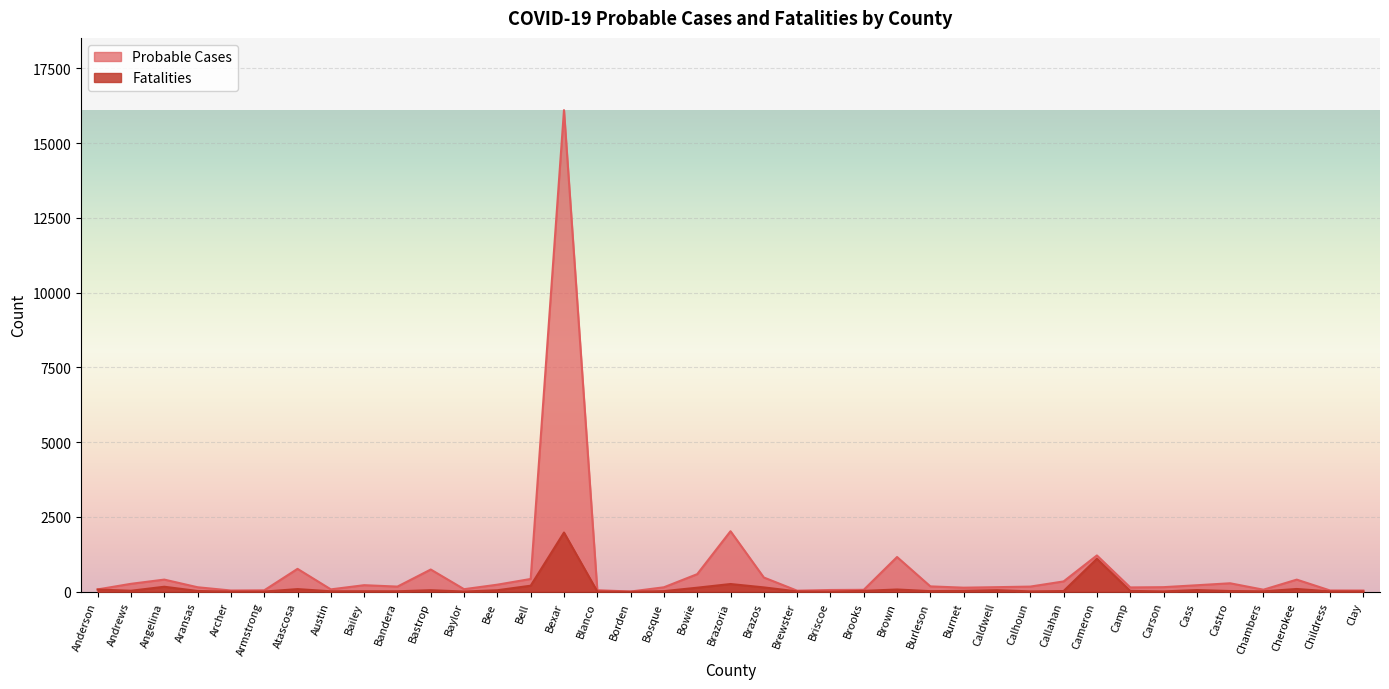

Is the value of Probable Cases at Andrews greater than the value of Fatalities at Callahan?

Yes